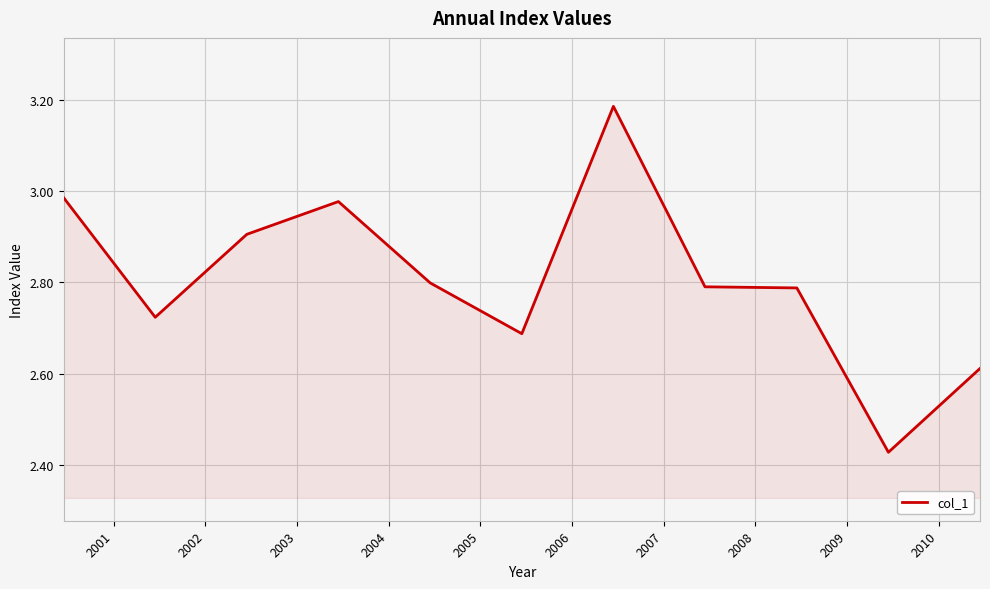

What is the difference between the maximum and minimum values?

0.8